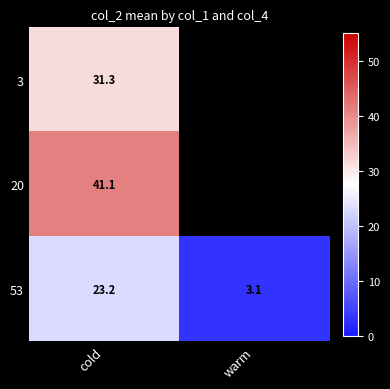

What is the total value across all series at cold?

95.6